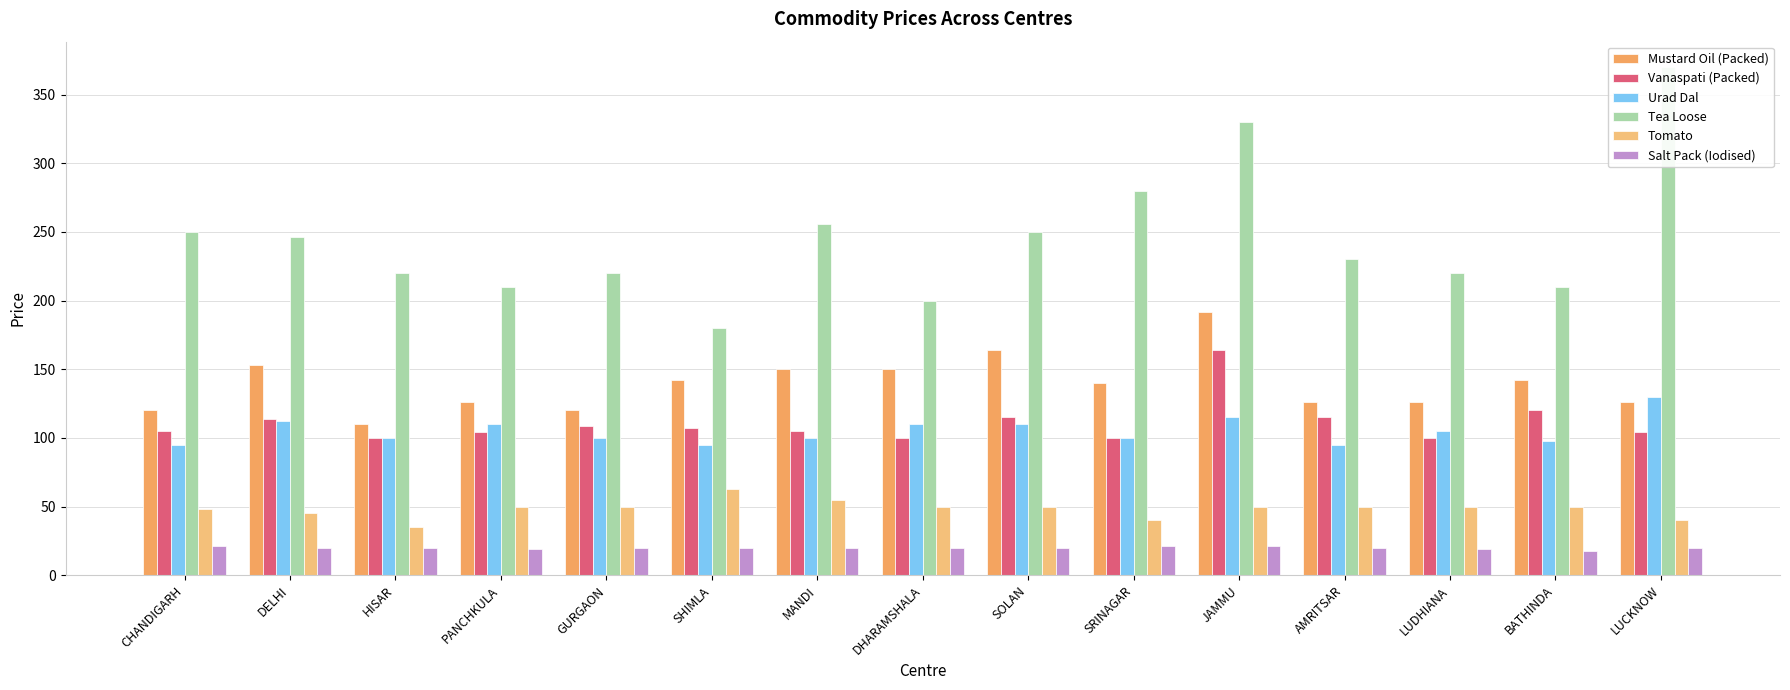

Which series has the largest range (max minus min)?

Tea Loose